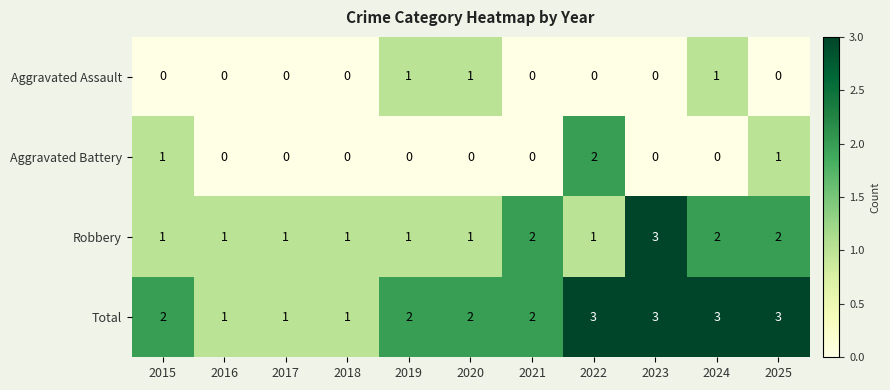

What is the sum of all Robbery values?

16